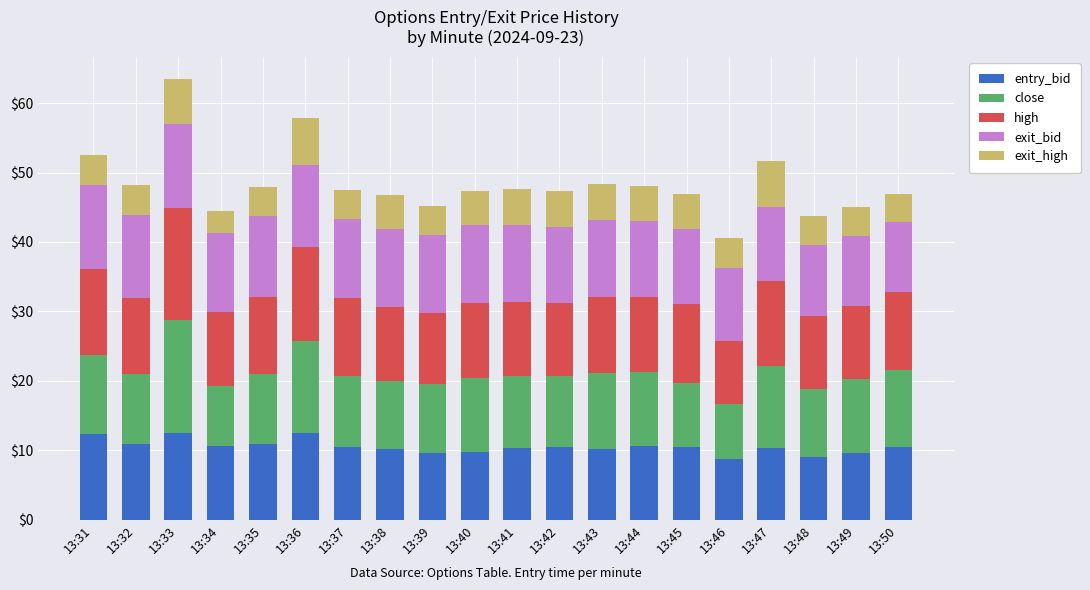

What is the total value across all series at 13:41?

47.6